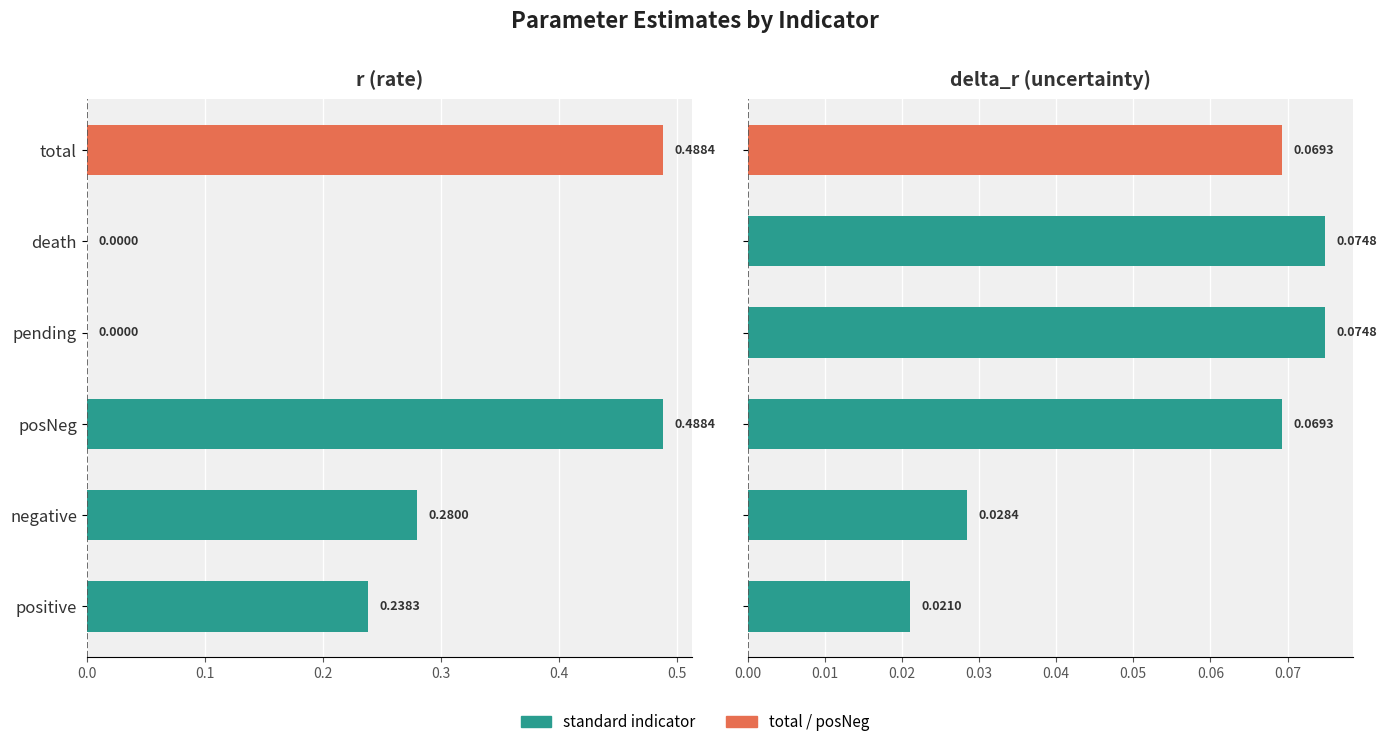

Which series has the largest range (max minus min)?

r